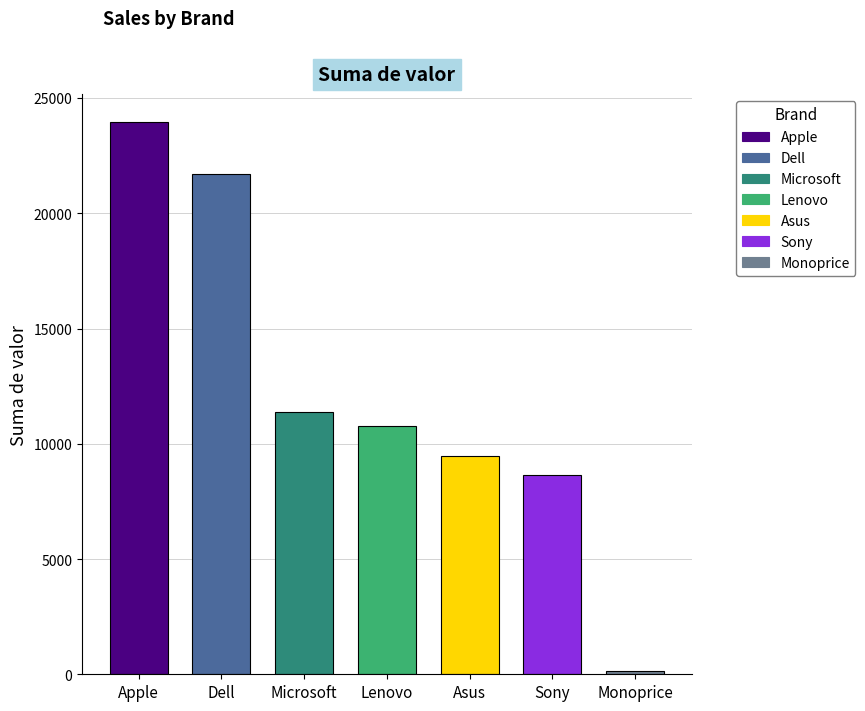

Between Microsoft and Dell, which is larger?

Dell